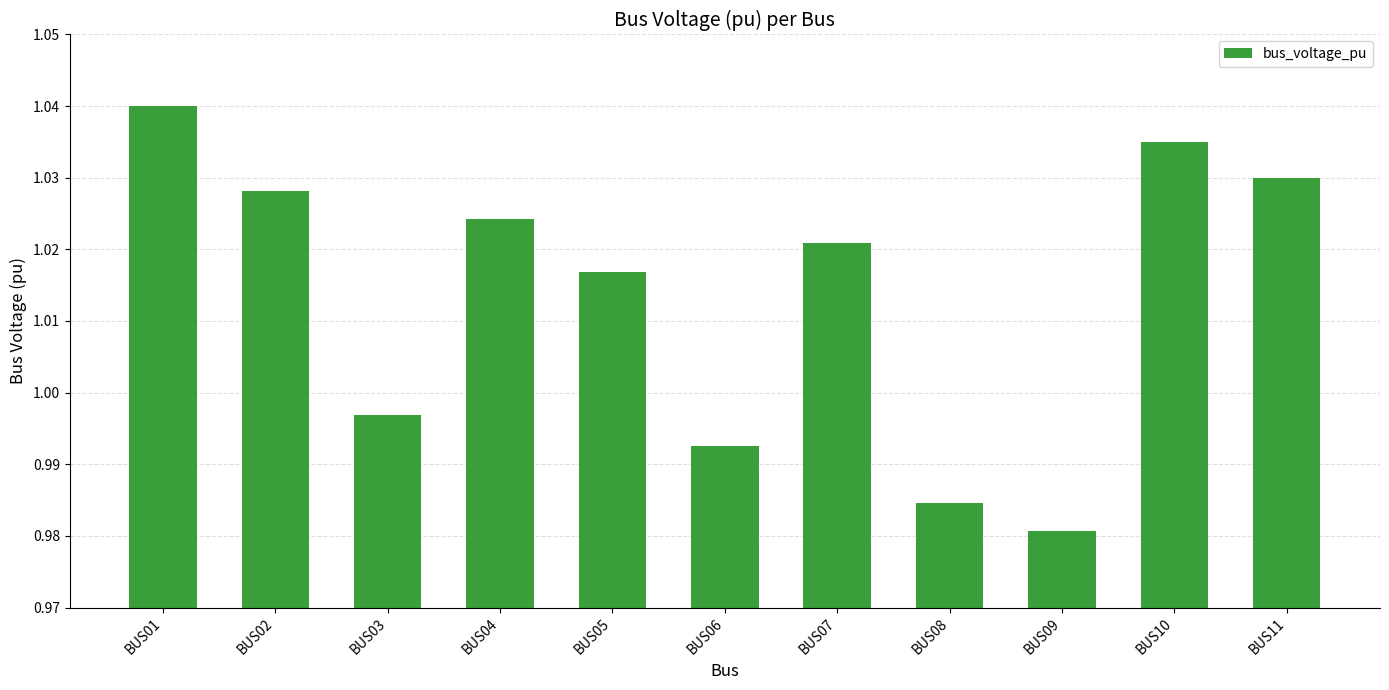

Does the chart contain any negative values?

No